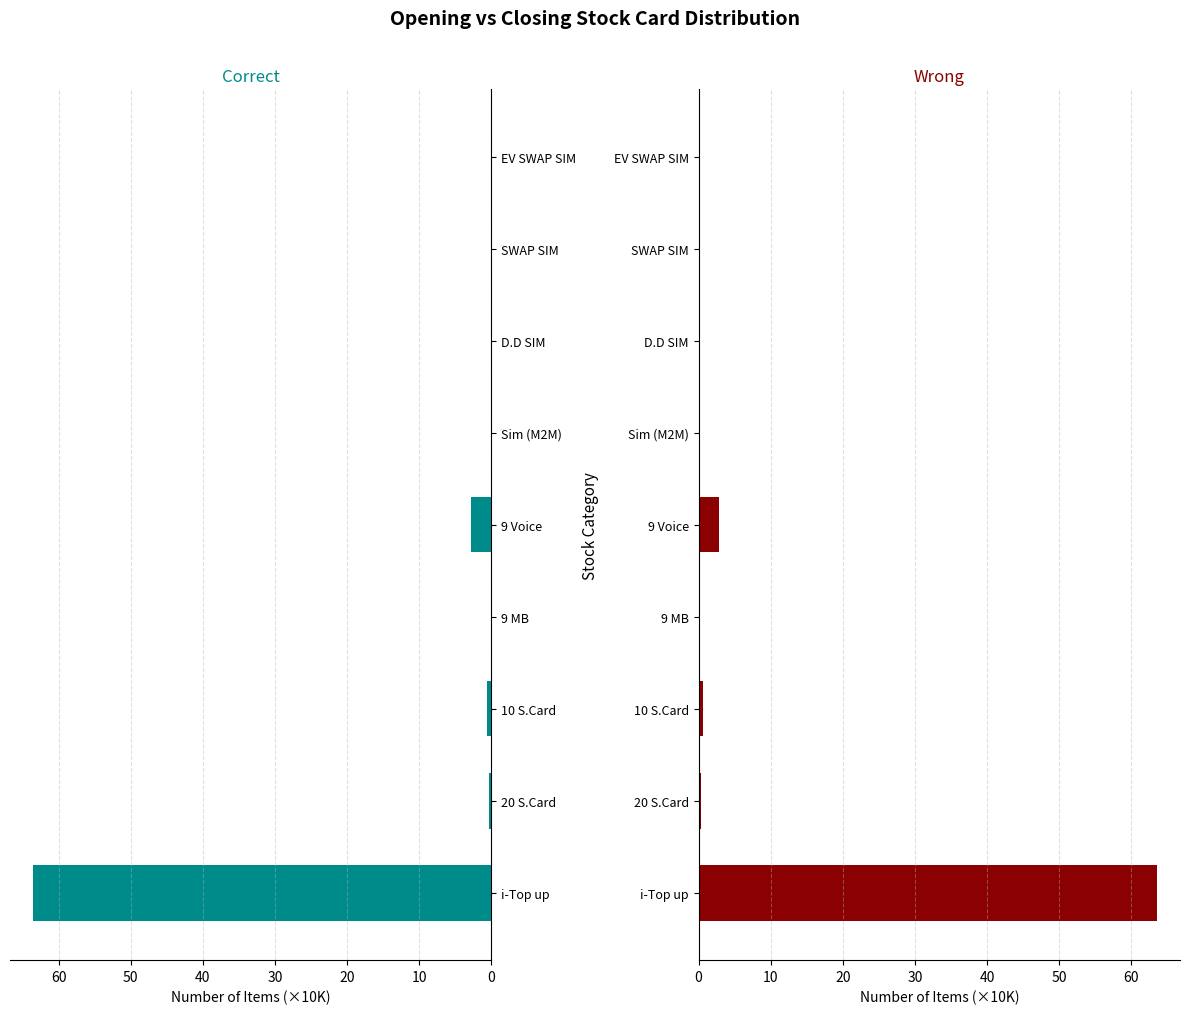

List the series in order of their peak value, highest first.

Correct, Wrong